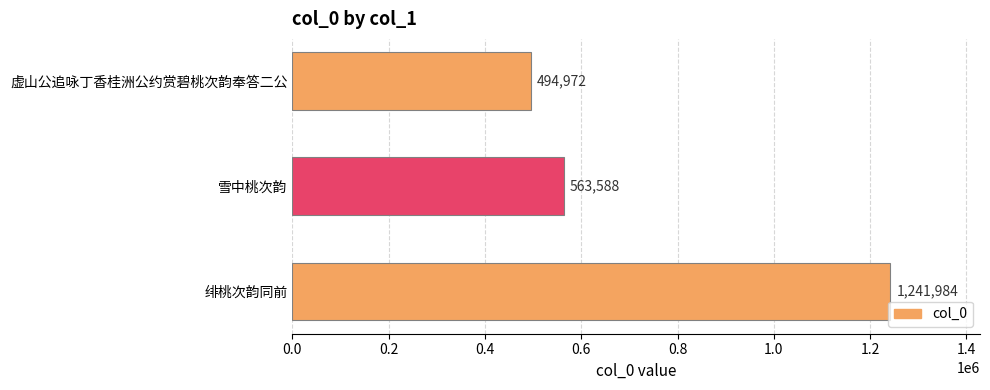

How many data points are less than 563588?

1